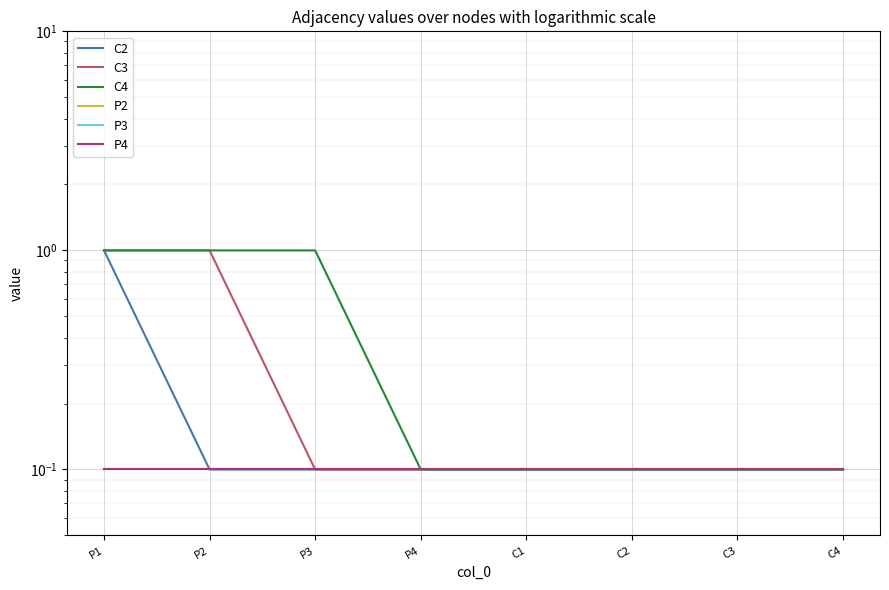

What is the label of the 3rd point from the right?

C2